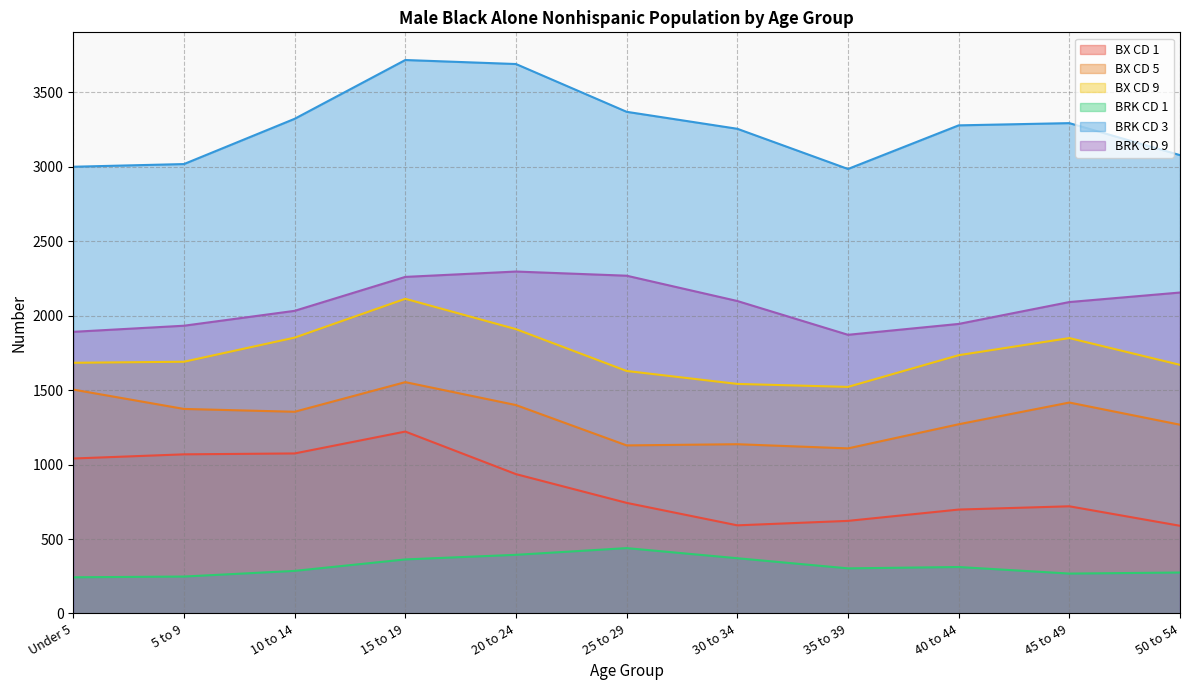

At which category does BX CD 5 reach its first local peak?

15 to 19